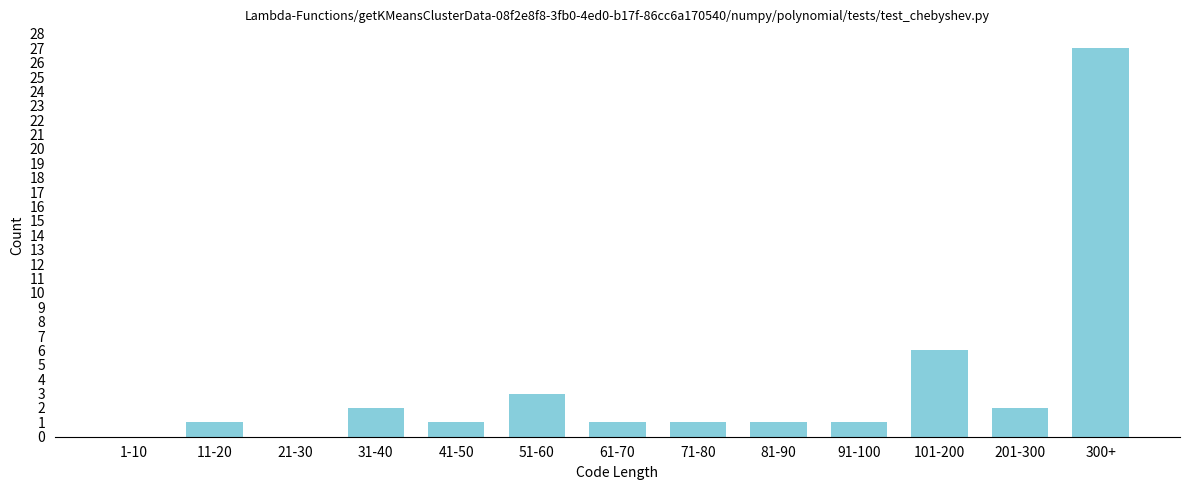

Reading left to right, list all the values displayed in this chart.

1-10=0	11-20=1	21-30=0	31-40=2	41-50=1	51-60=3	61-70=1	71-80=1	81-90=1	91-100=1	101-200=6	201-300=2	300+=27